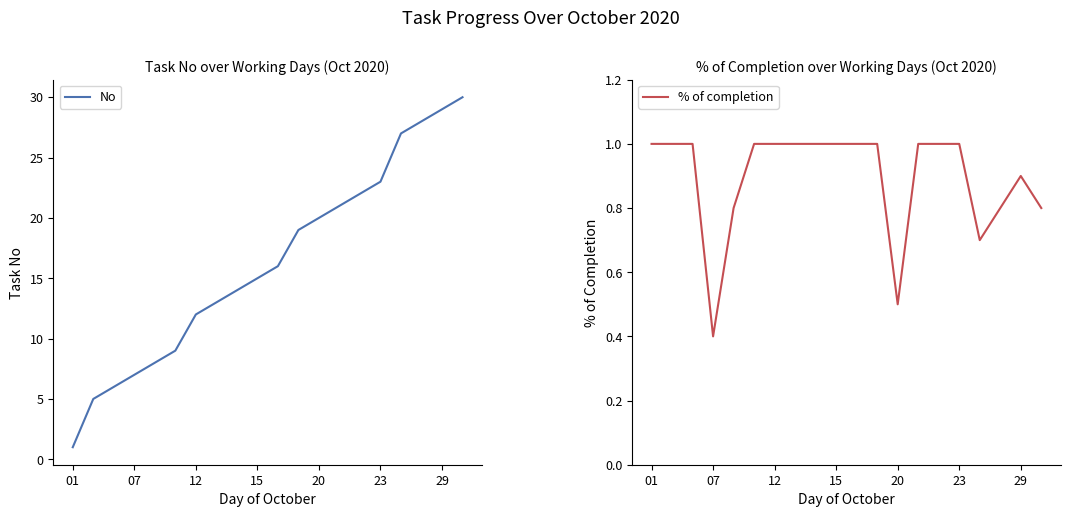

What are all the series names shown in the legend?

No, % of completion